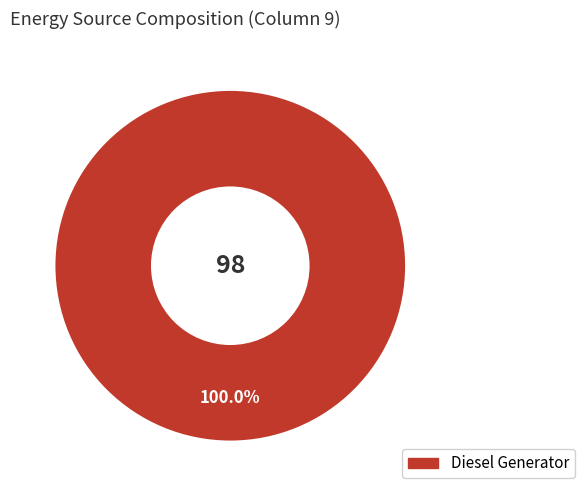

Is there any slice that represents more than half of the pie?

Yes